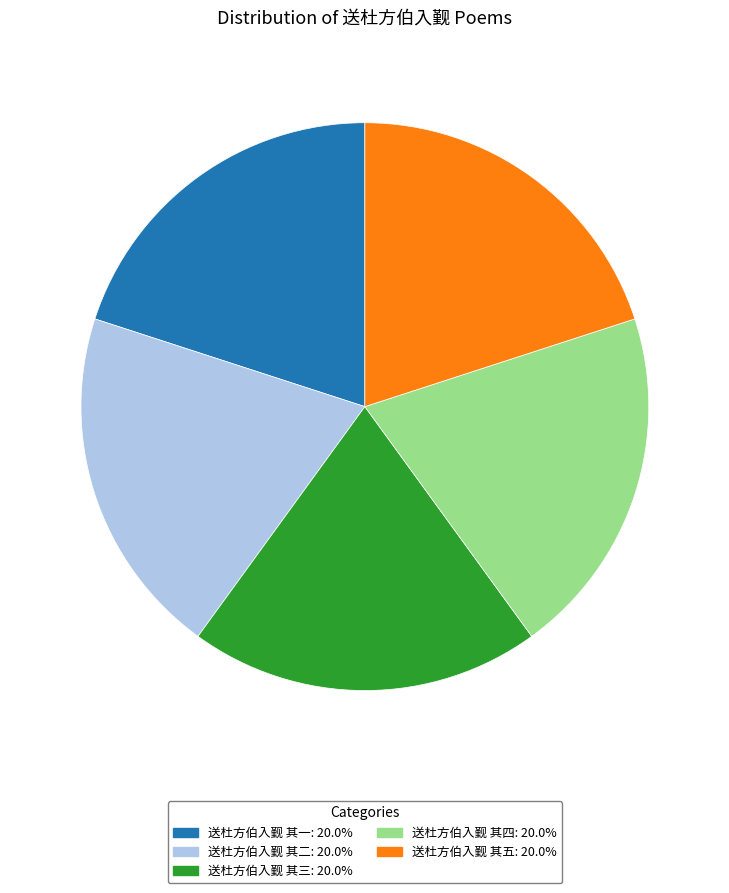

Count the number of slices in the pie.

5